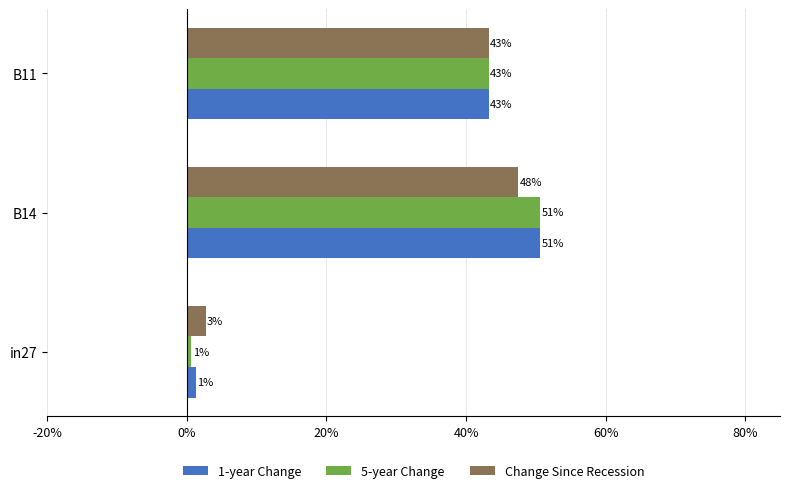

What are all the series names shown in the legend?

1-year Change, 5-year Change, Change Since Recession